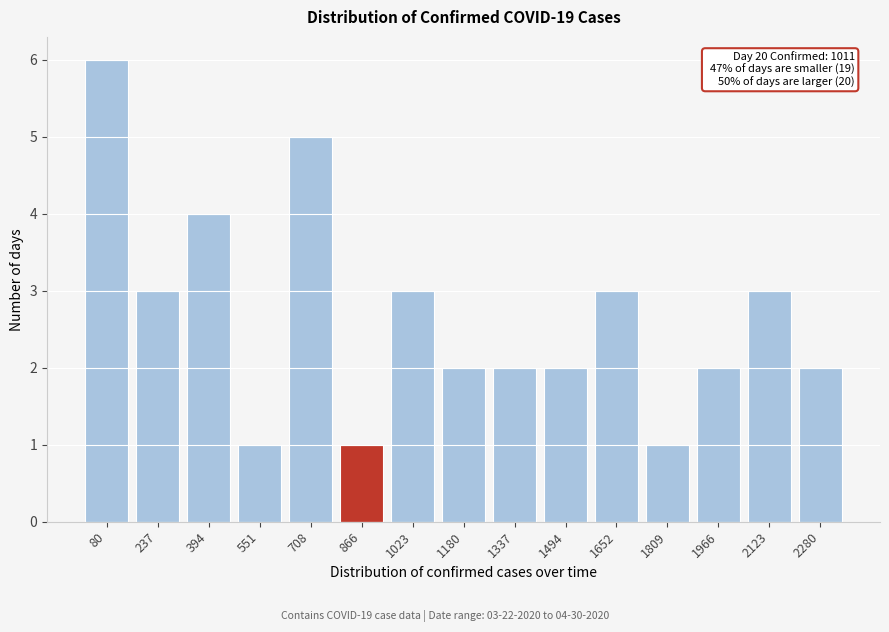

Reading left to right, what are all the values shown in this chart?

6	3	4	1	5	1	3	2	2	2	3	1	2	3	2